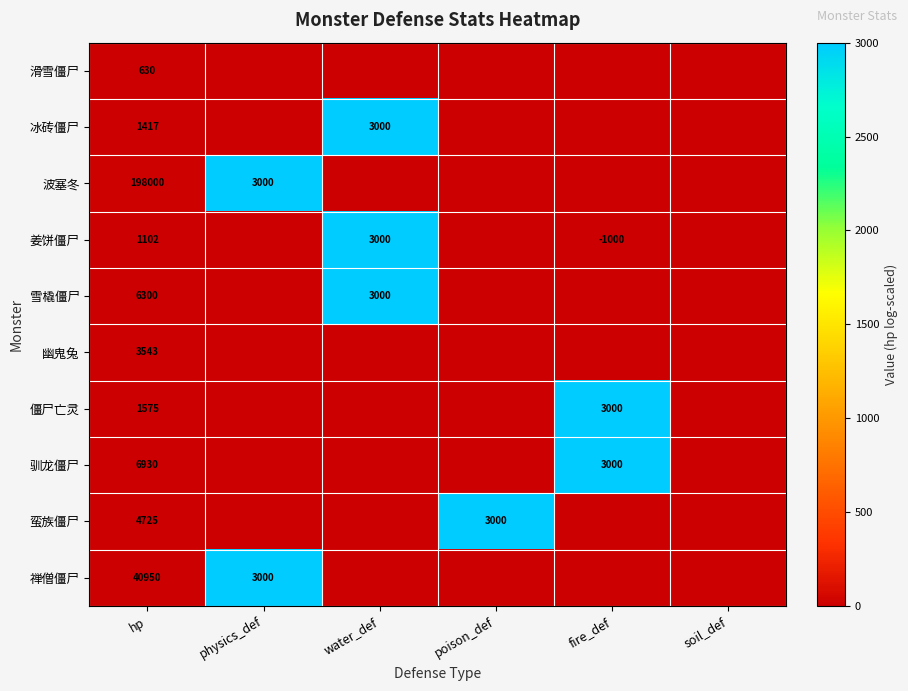

The 冰砖僵尸 series shows 695 at hp. True or false?

False